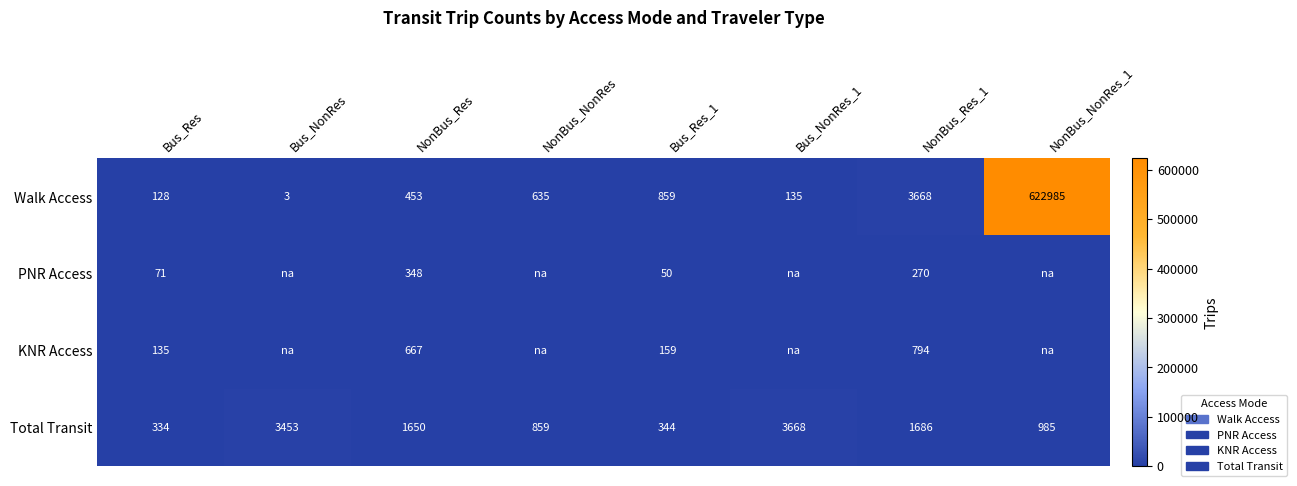

The chart shows a value of 0.0 at Bus_NonRes_1. True or false?

False